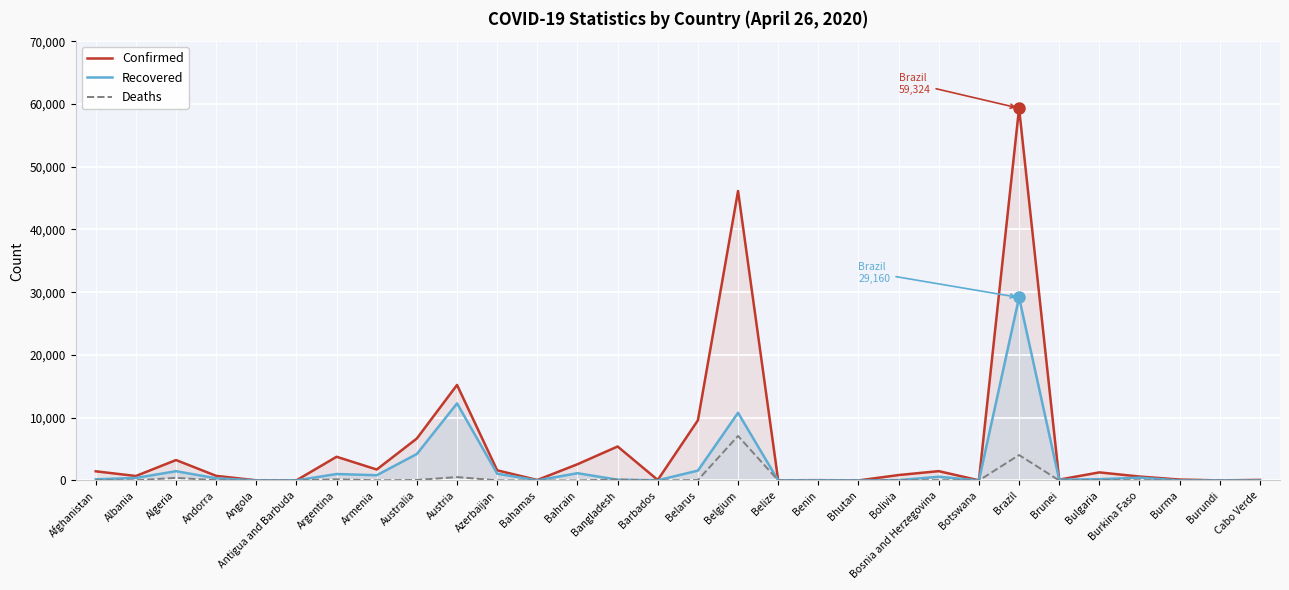

What is the lowest value of the Confirmed series?

7